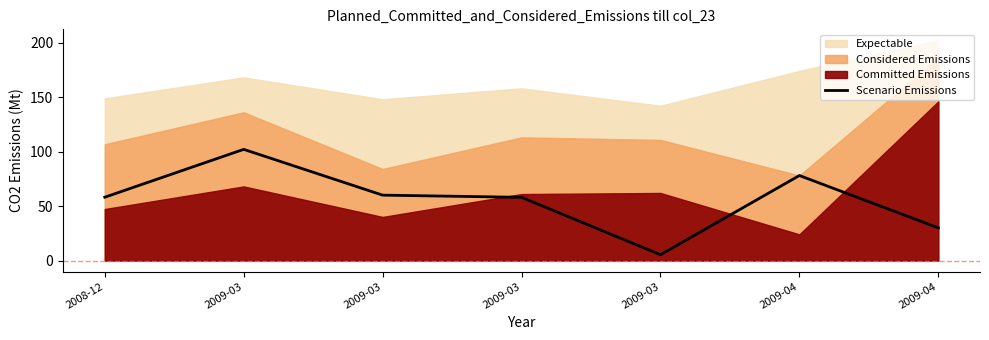

Does the chart display data point markers on the line(s)?

No